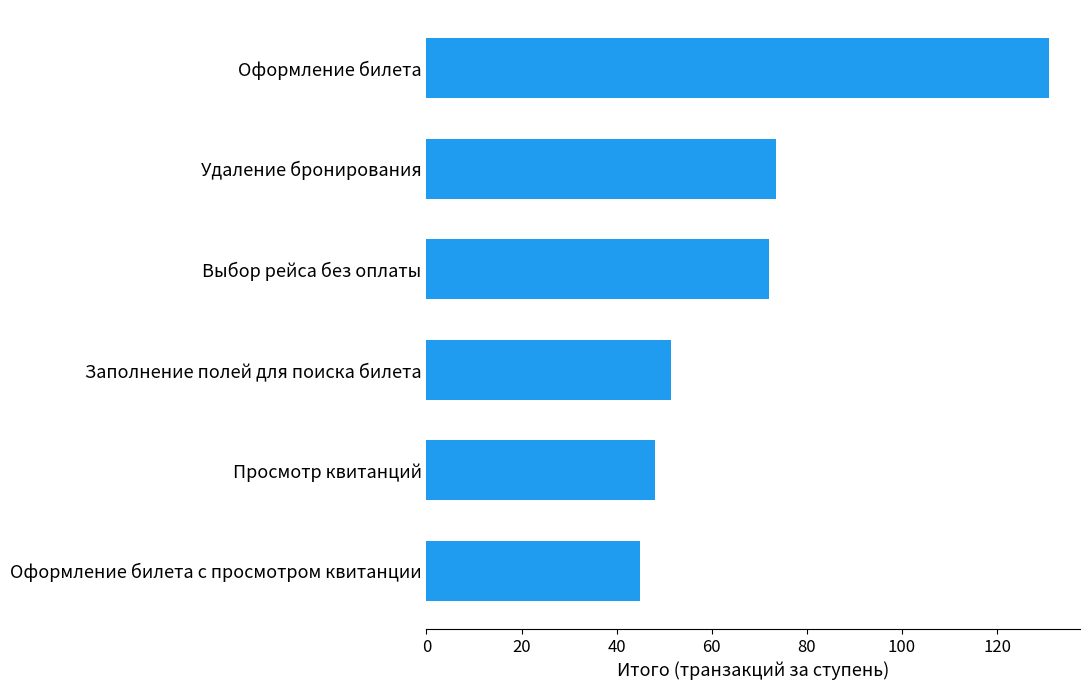

The chart shows a value of 48.0 at Просмотр квитанций. True or false?

True